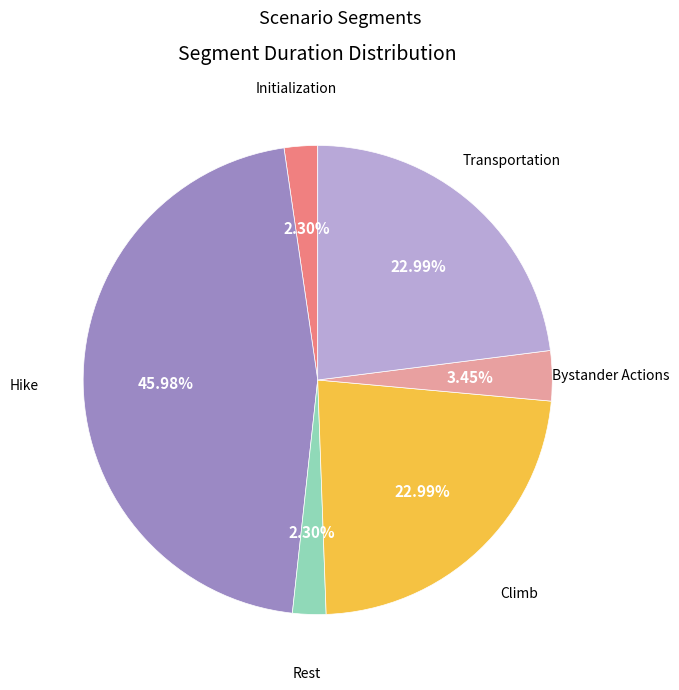

Is there any slice that represents more than half of the pie?

No